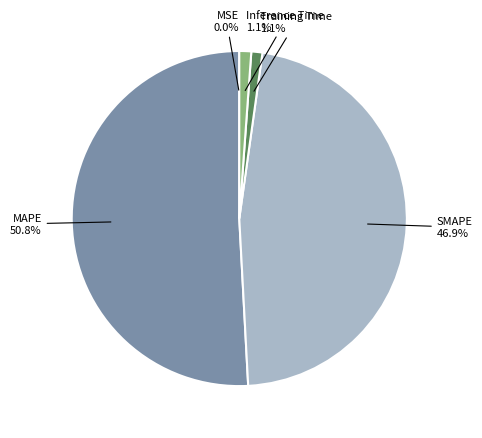

Is there any slice that represents more than half of the pie?

Yes